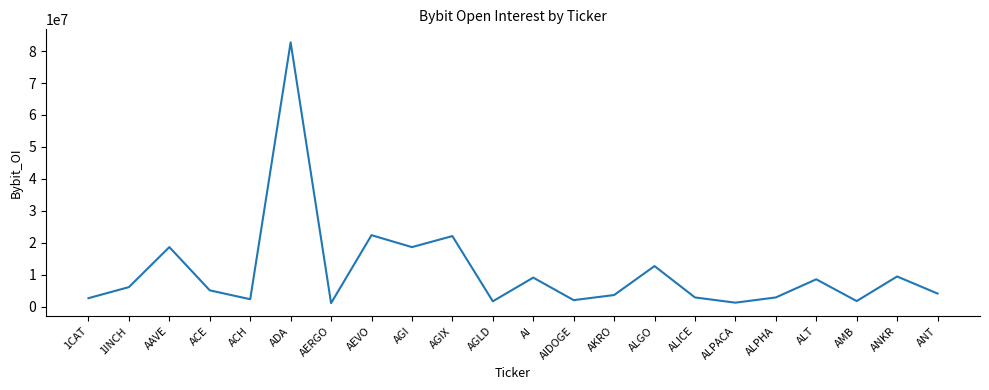

The chart shows a value of 3938180 at ALGO. True or false?

False